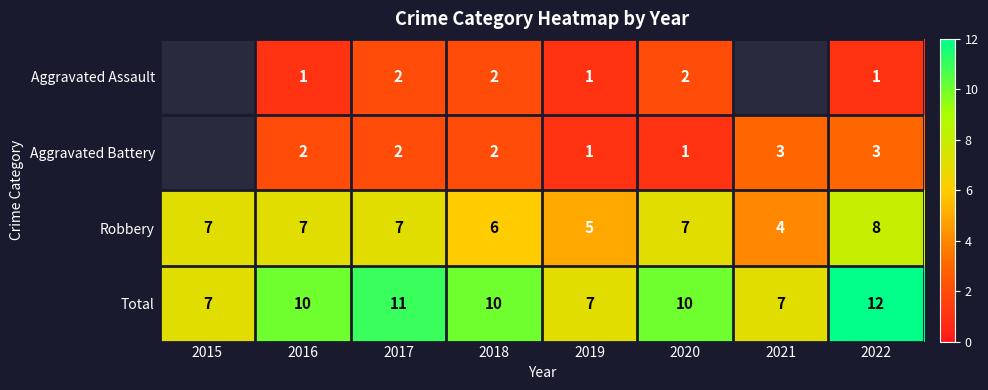

Is it true that Robbery equals 8.0 at 2022?

True